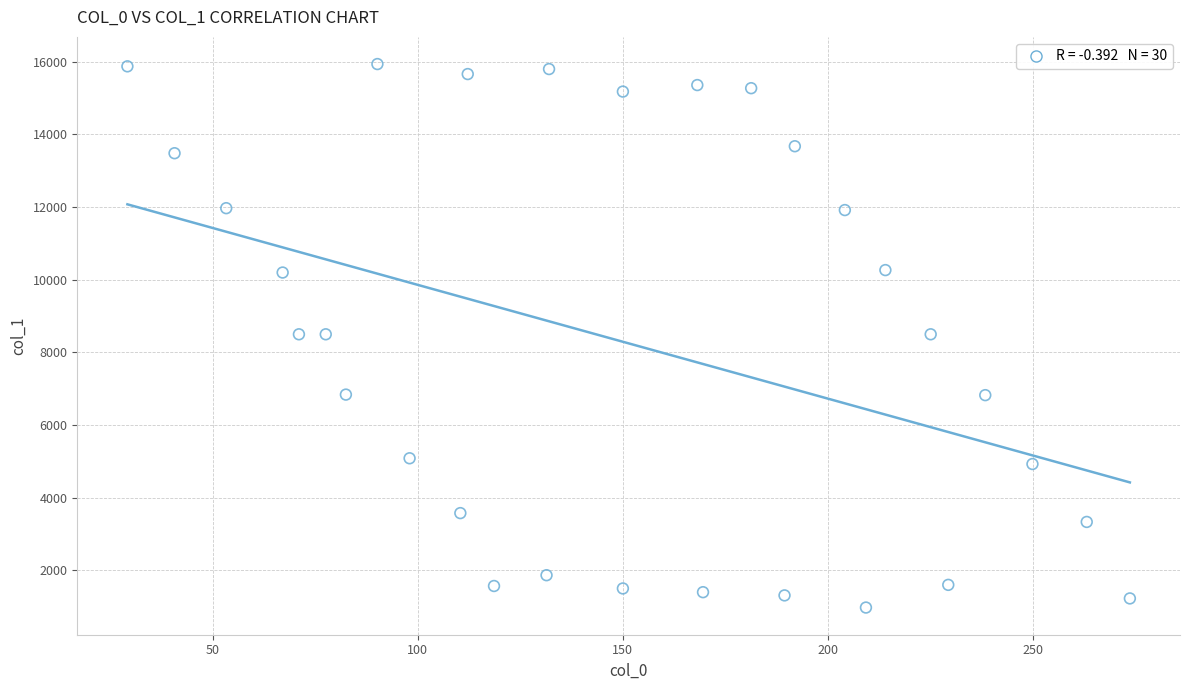

What is the range of X values (max minus min)?

244.5